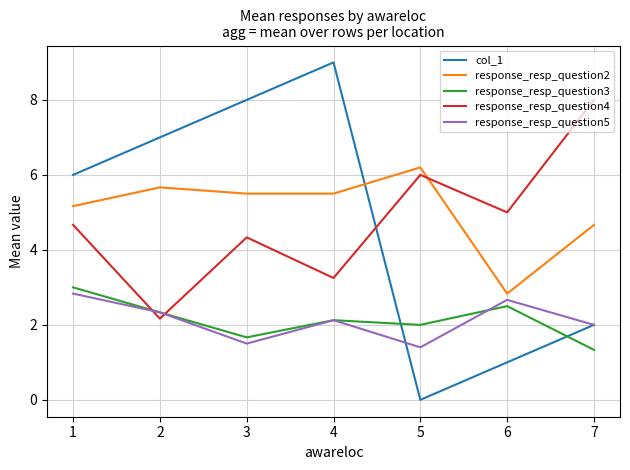

How many lines are shown in the chart?

5